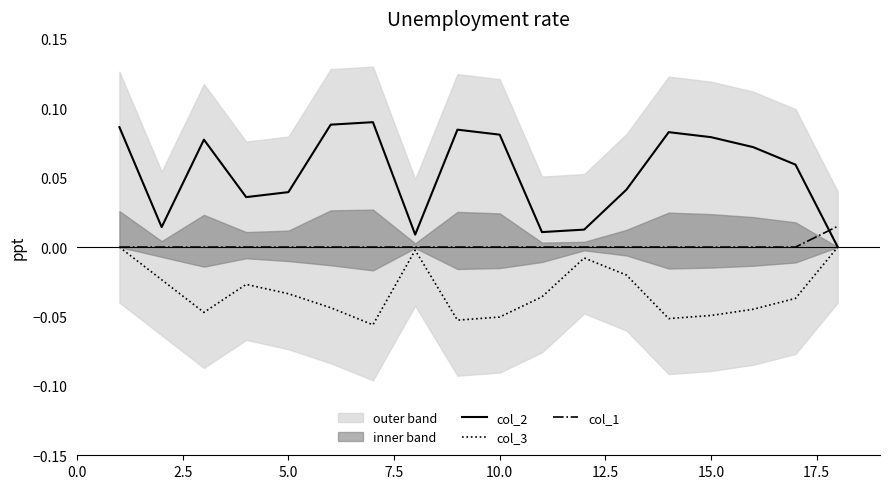

The value of col_1 at 5.0 is 0.0. True or false?

True